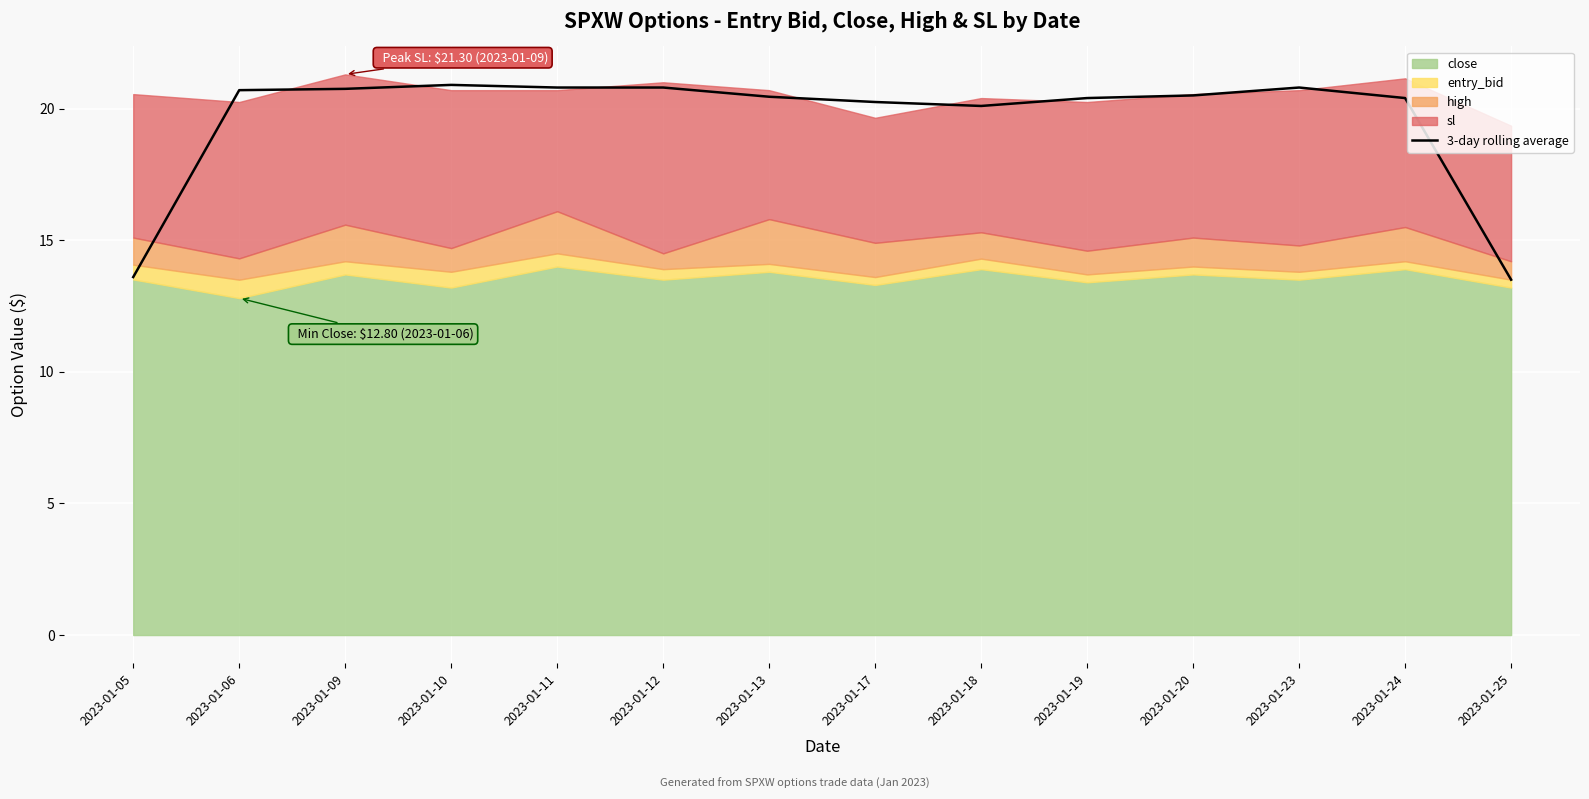

What is the ratio of the value at 2023-01-20 to the value at 2023-01-17?

1.0